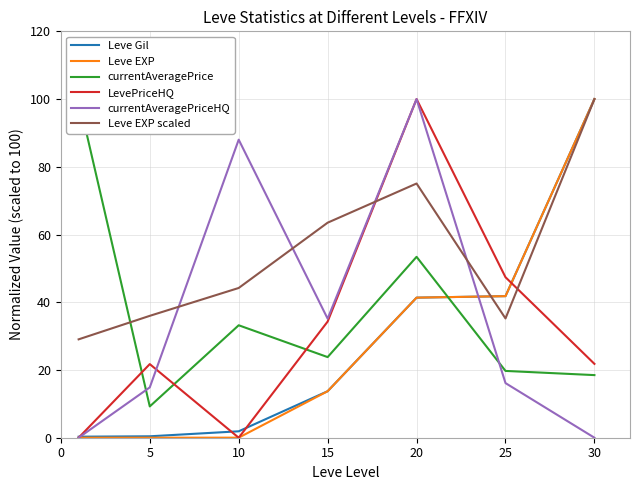

Which series has the widest spread of values?

LevePriceHQ